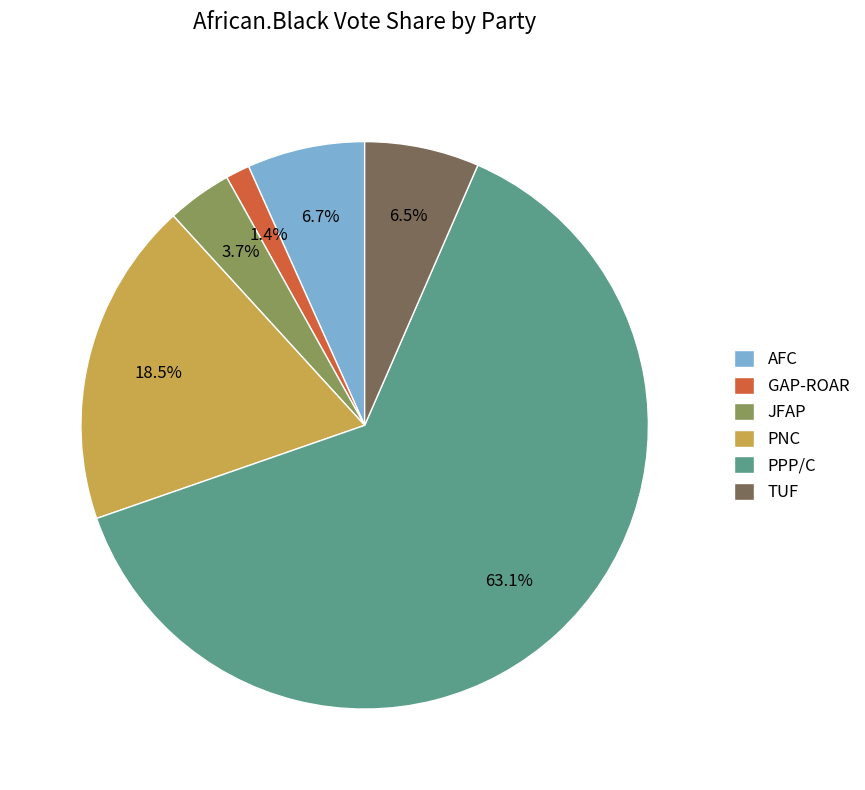

How many slices are in this pie chart?

6